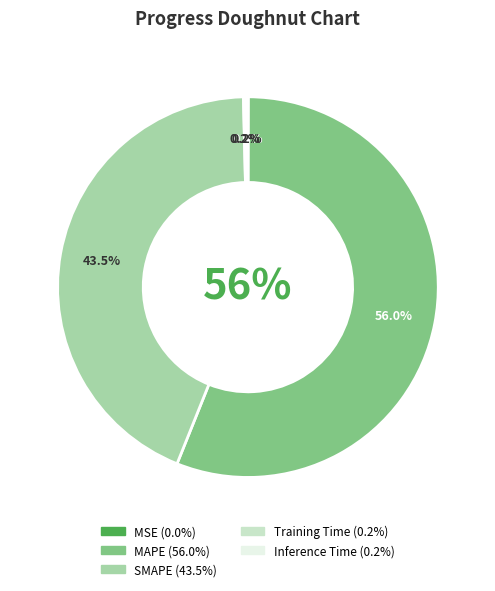

Rank the categories by value from highest to lowest.

MAPE, SMAPE, Inference Time, Training Time, MSE